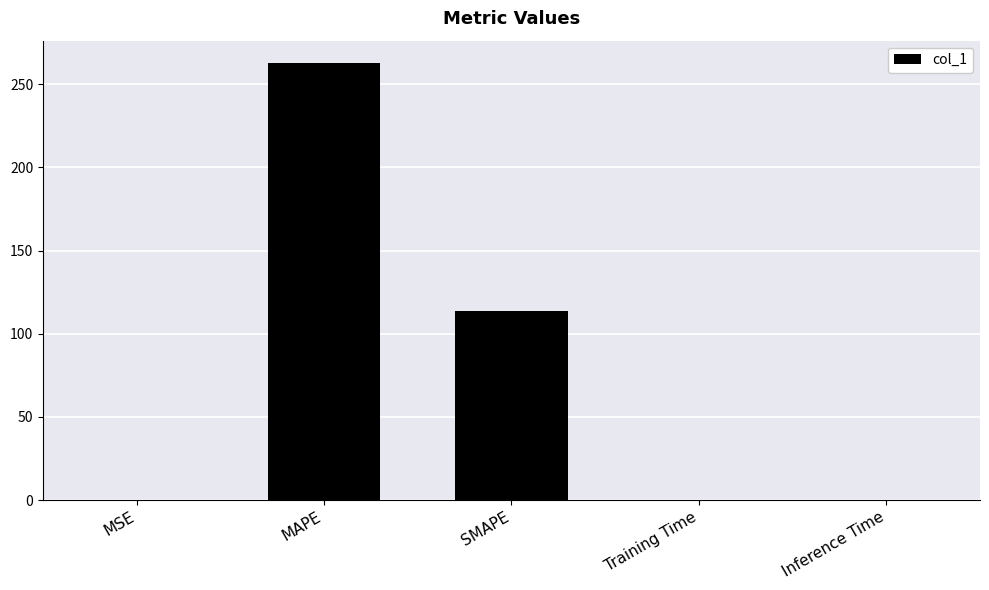

At which category does the chart reach its peak across all series?

MAPE